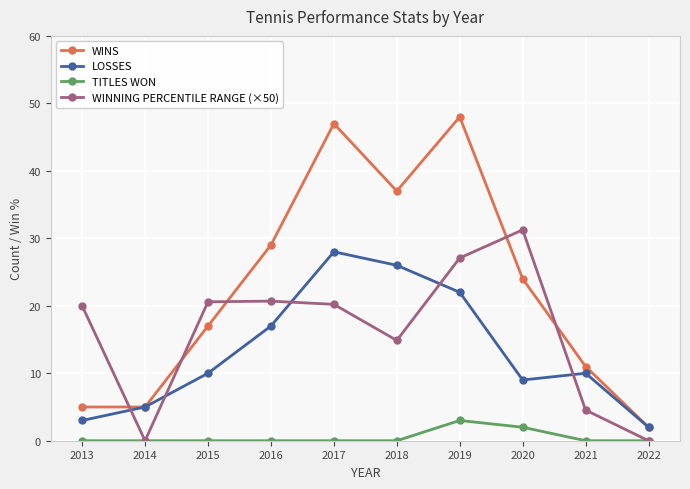

True or false: TITLES WON and WINS intersect in this chart.

False